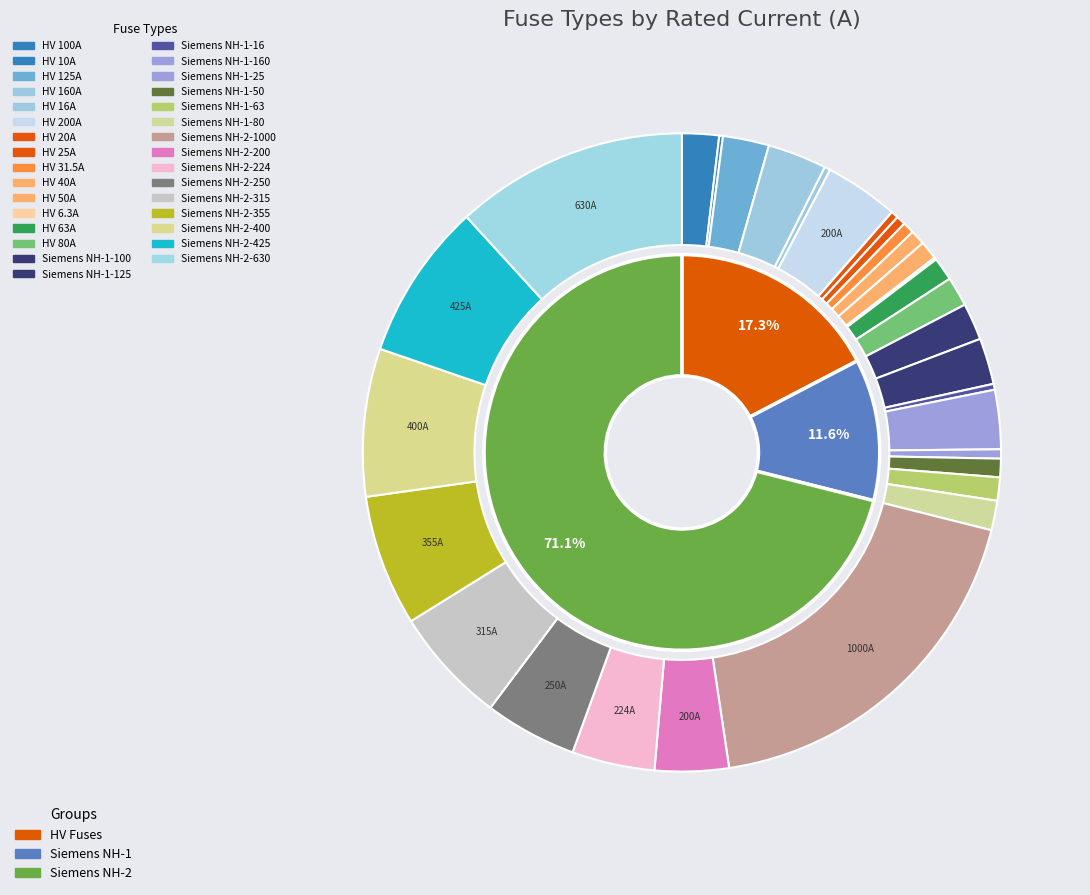

To the nearest percent, what percentage of the pie is Siemens NH-2-630?

12%